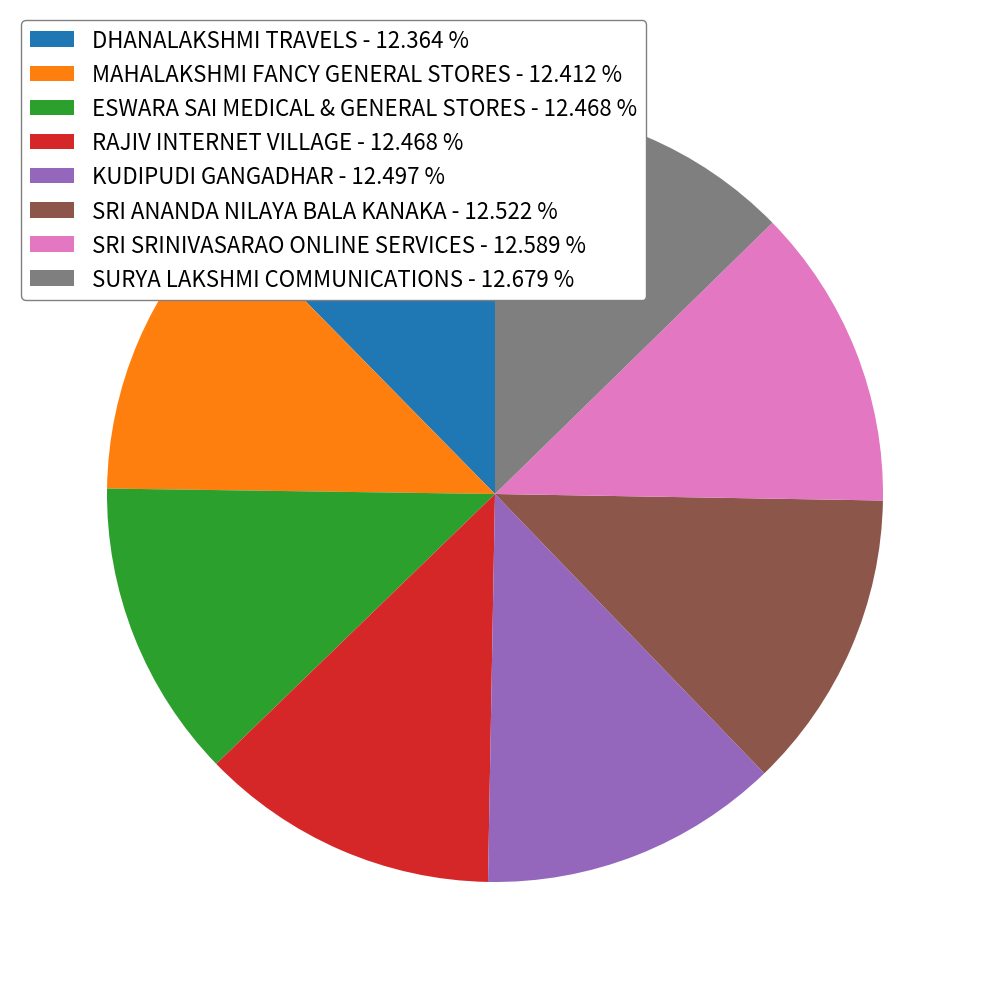

Does any single category account for the majority?

No